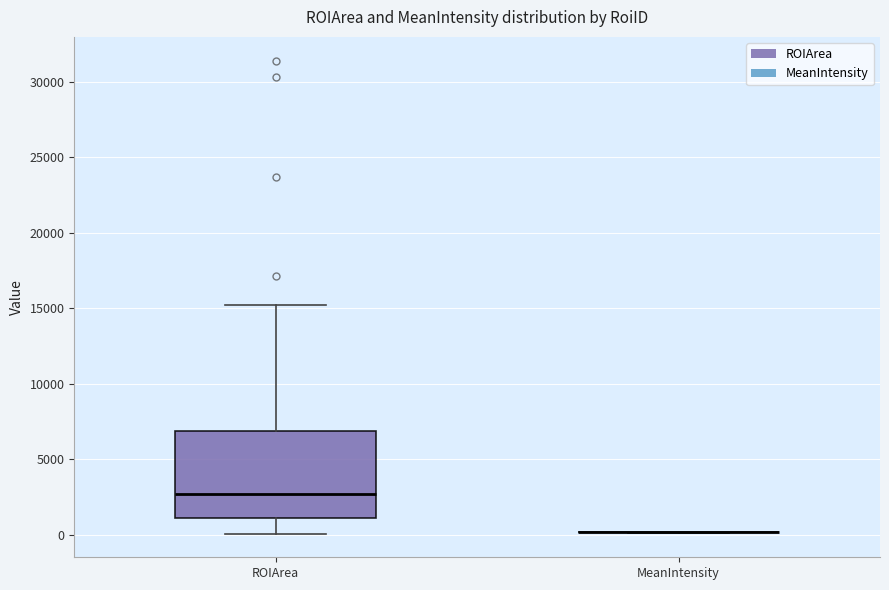

Where is the lower edge of the box for ROIArea on the y-axis? The values are not printed on the chart, so give them approximately, as read against the axis.

1000